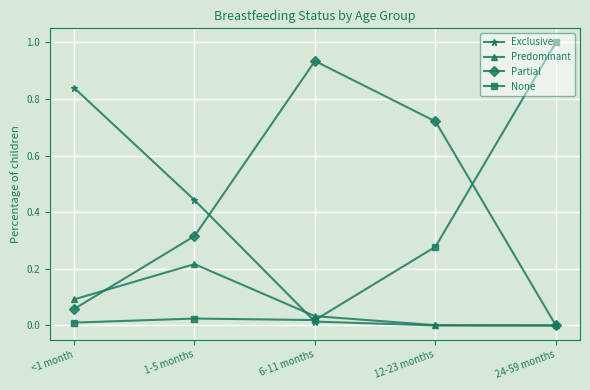

The None series shows 1.0 at 24-59 months. True or false?

True